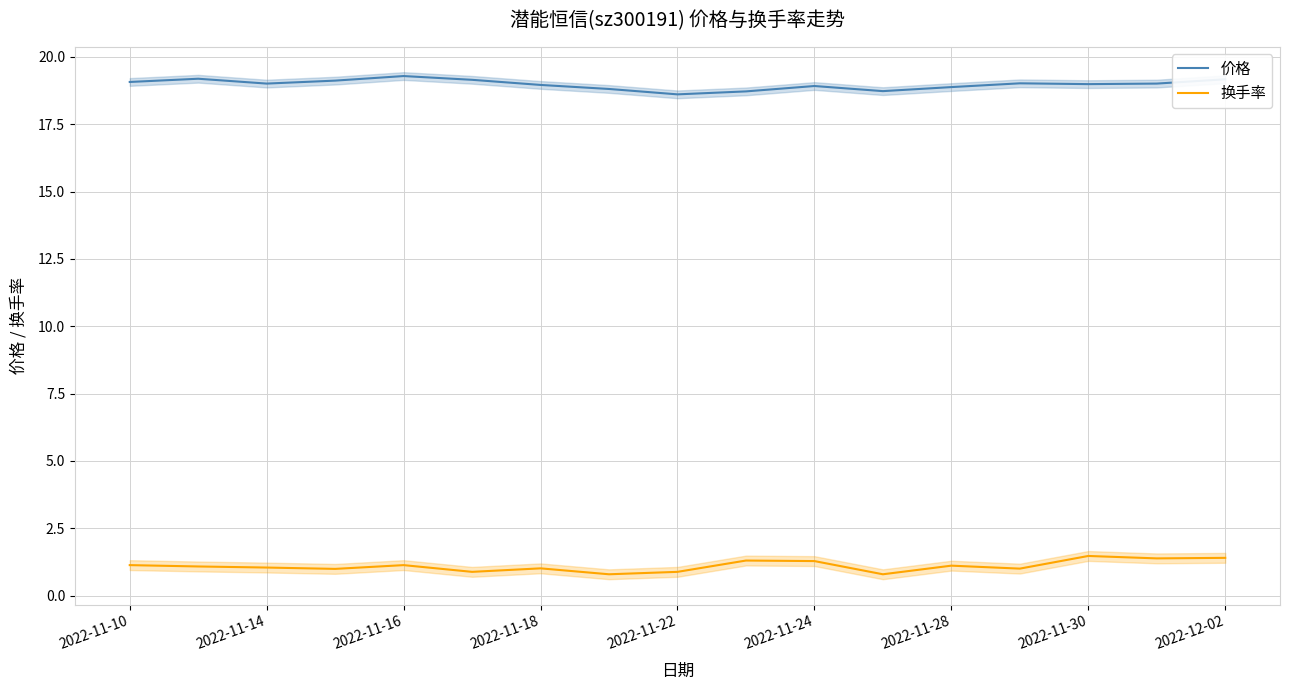

True or false: 价格 has a value of 33.7 at 2022-11-18.

False